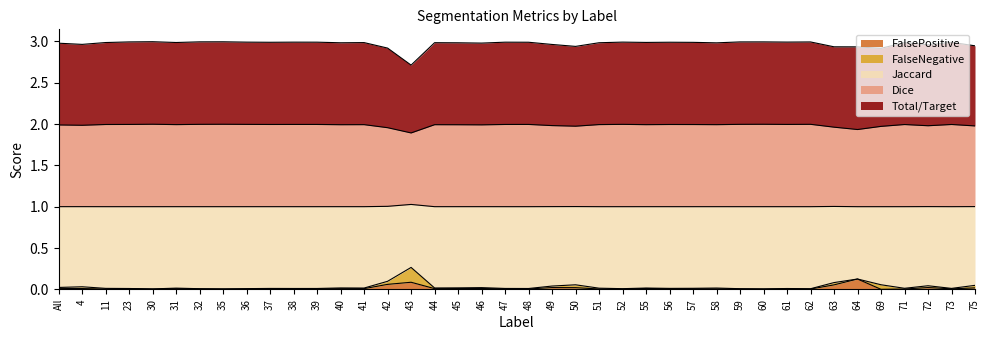

Is it true that Jaccard equals 0.0 at 59?

False